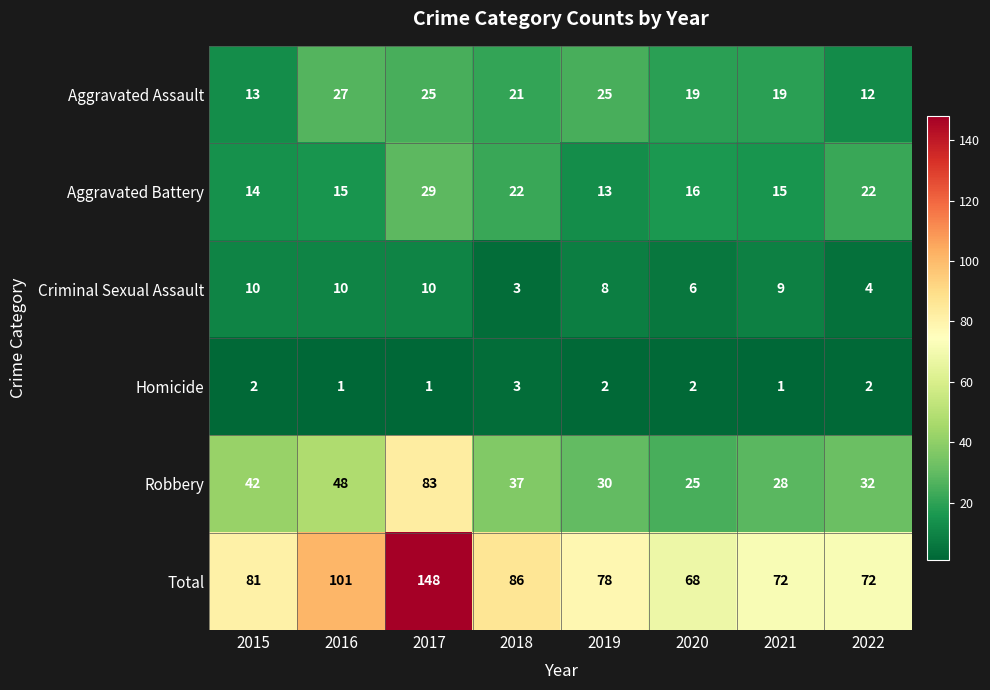

What is the difference between the maximum and minimum values in the Total series?

80